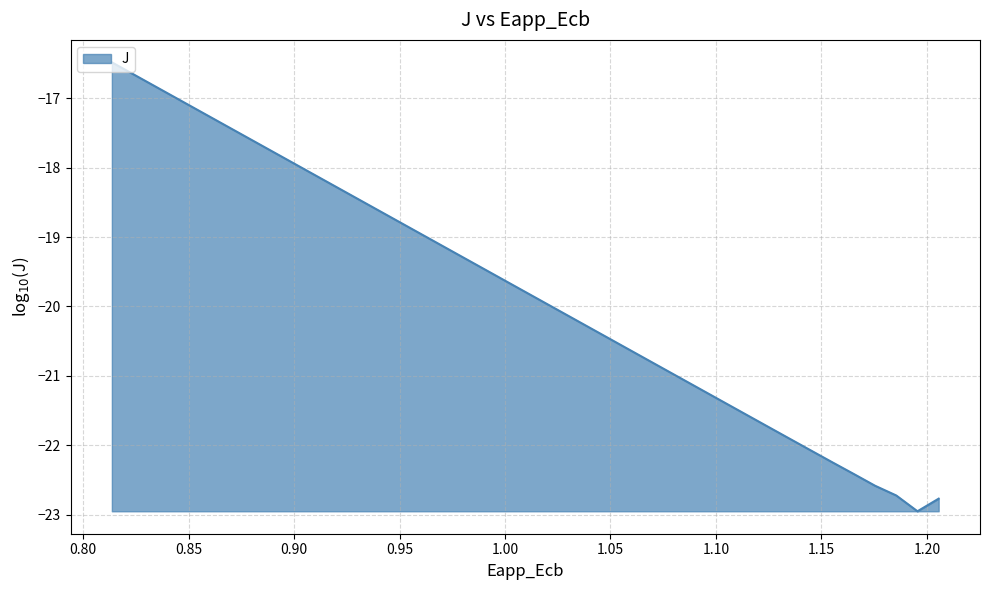

What is the difference between the maximum and minimum values?

6.5